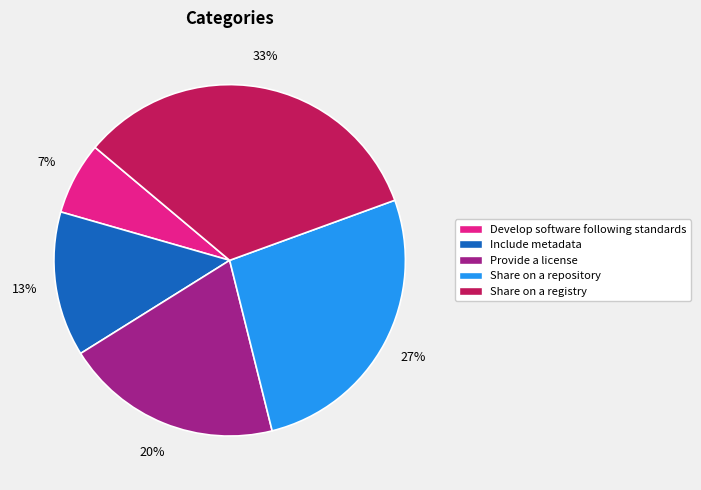

To the nearest percent, what portion does Provide a license represent?

20%